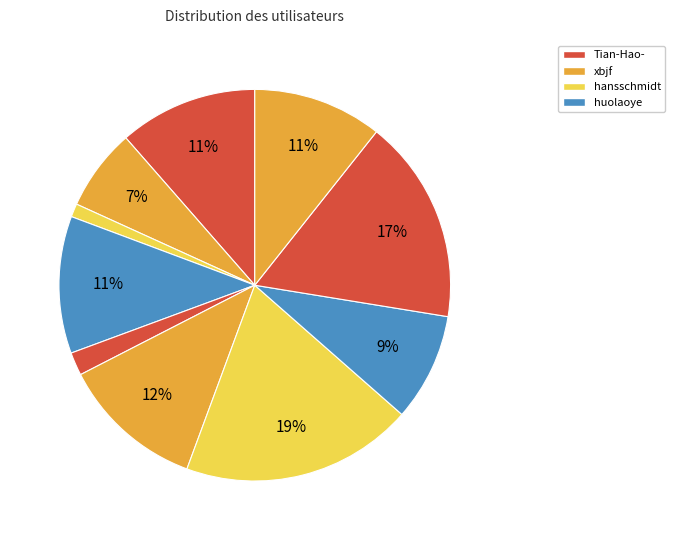

To the nearest percent, what is the difference between the largest and smallest slice percentages?

18%